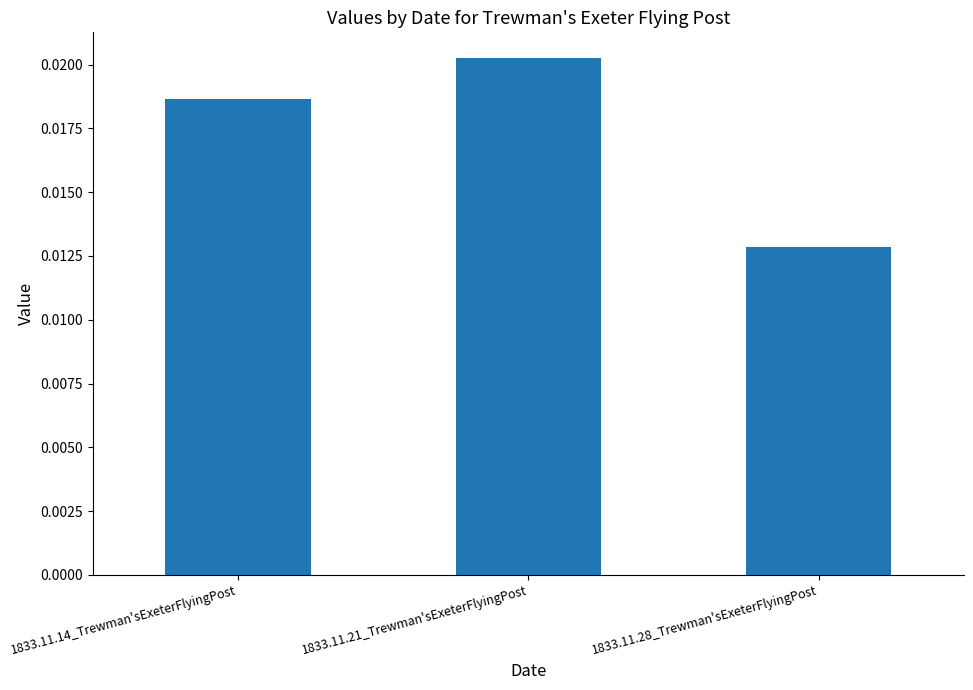

Rank the categories by value from lowest to highest.

1833.11.28_Trewman'sExeterFlyingPost, 1833.11.14_Trewman'sExeterFlyingPost, 1833.11.21_Trewman'sExeterFlyingPost